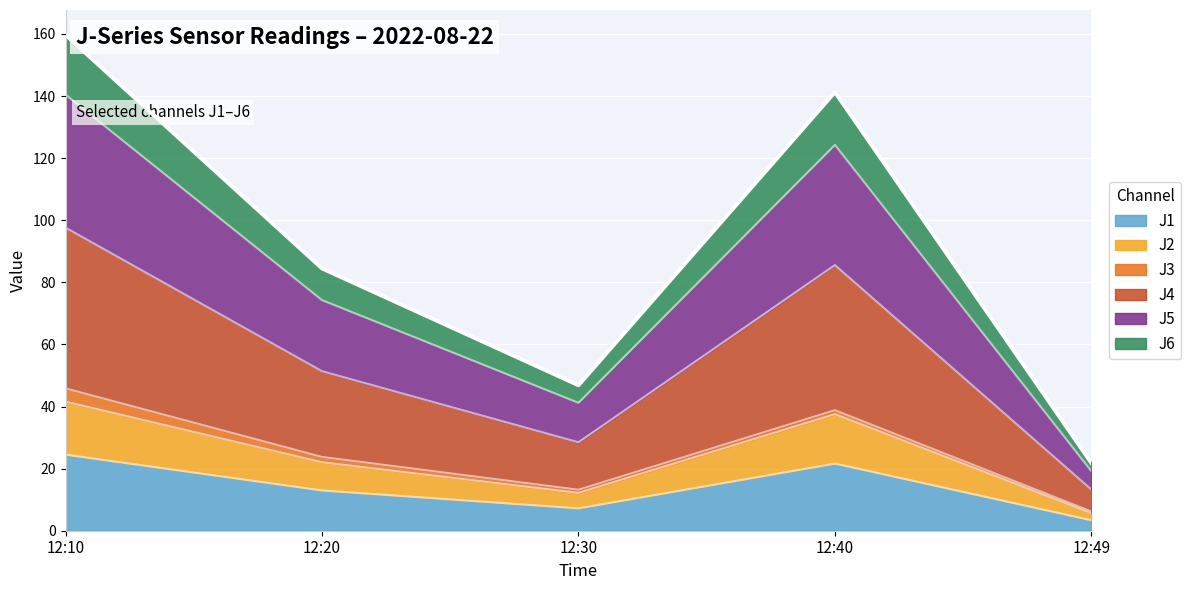

The J1 series shows 21.6 at 12:40. True or false?

True